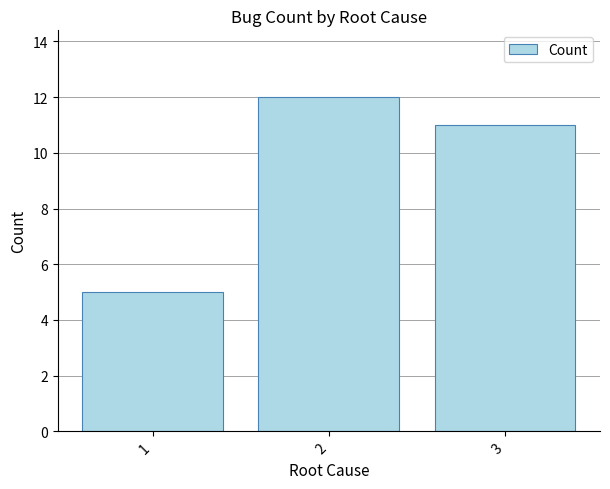

Rank the categories by value from lowest to highest.

1, 3, 2